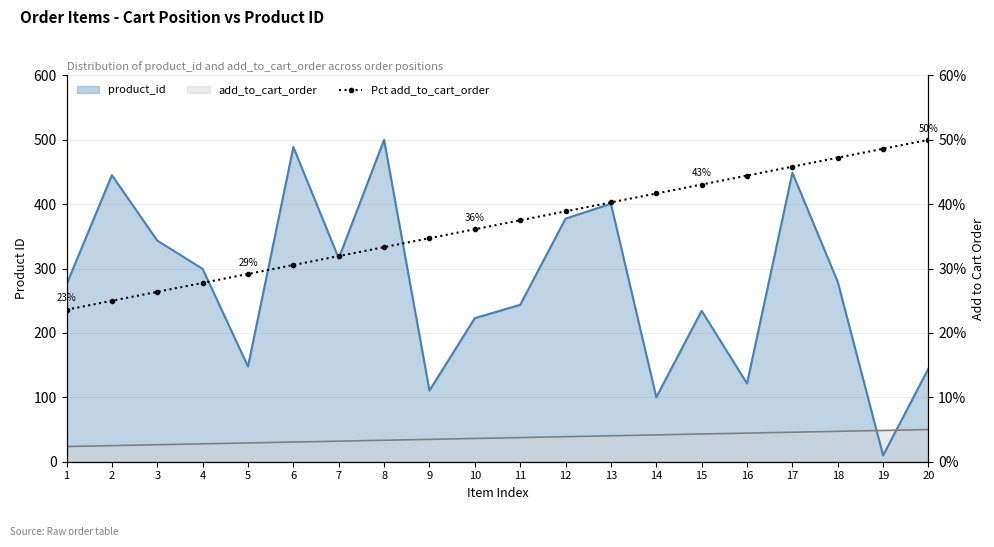

Reading left to right, extract all data points from this chart.

23.6	25.0	26.4	27.8	29.2	30.6	31.9	33.3	34.7	36.1	37.5	38.9	40.3	41.7	43.1	44.4	45.8	47.2	48.6	50.0